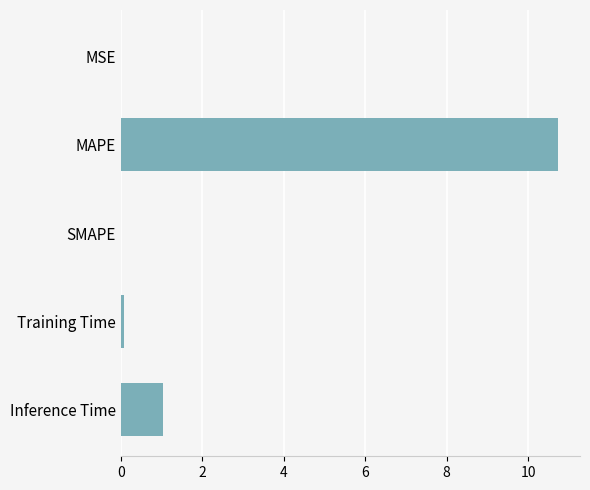

What is the sum of all values?

11.8